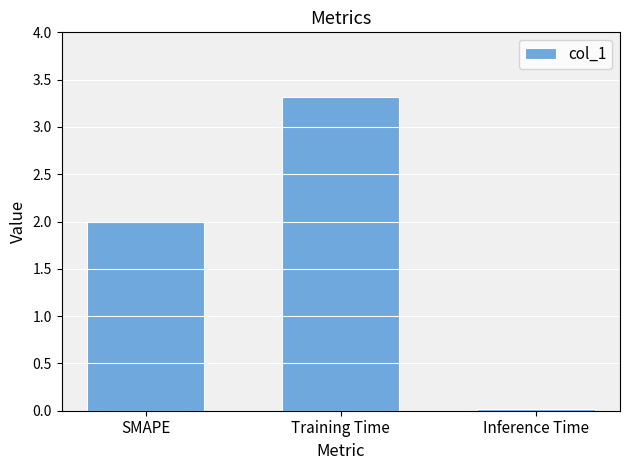

Which has a higher value, SMAPE or Inference Time?

SMAPE